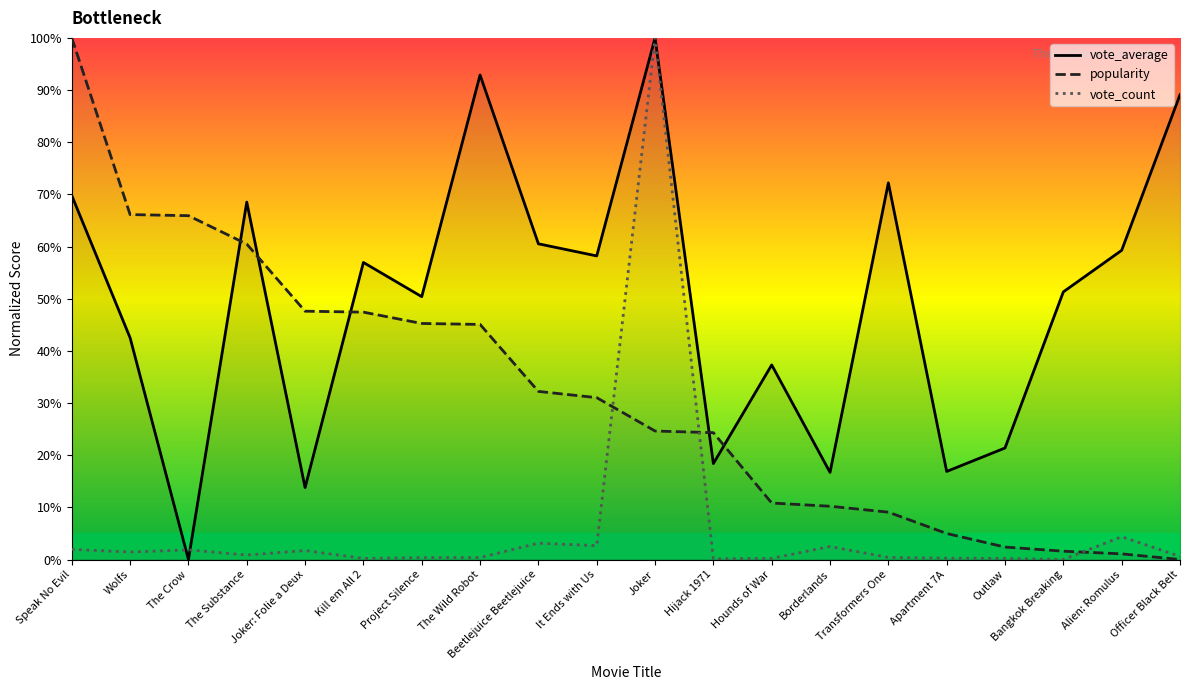

Rank the series by their average value, from highest to lowest.

vote_average, popularity, vote_count